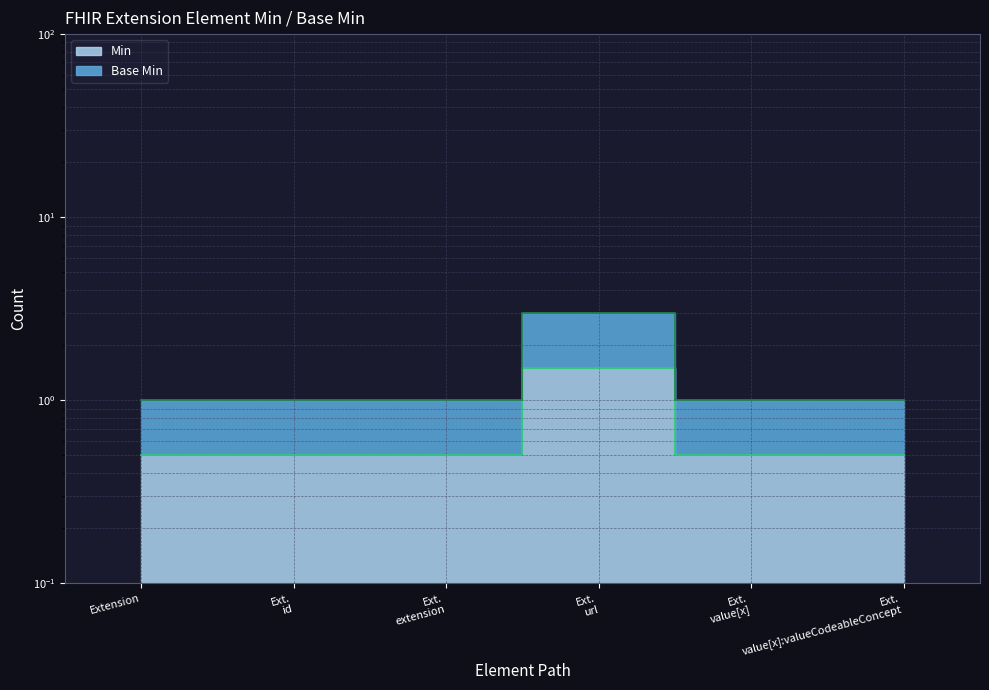

True or false: Min and Base Min intersect in this chart.

False